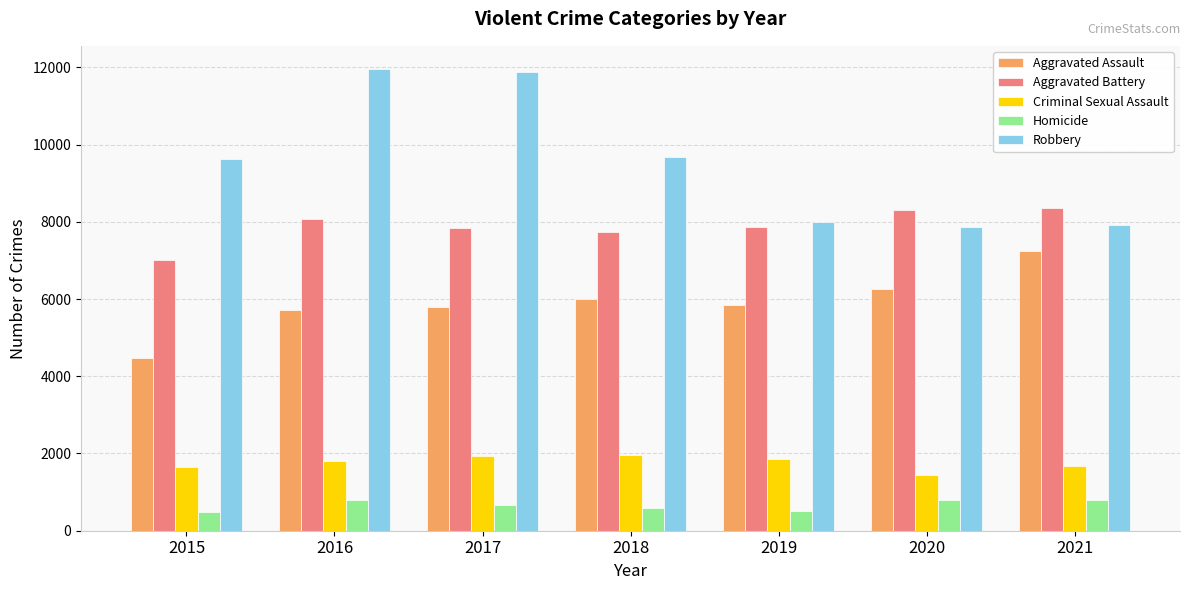

What is the value of the Homicide bar at the 6th from the left?

785